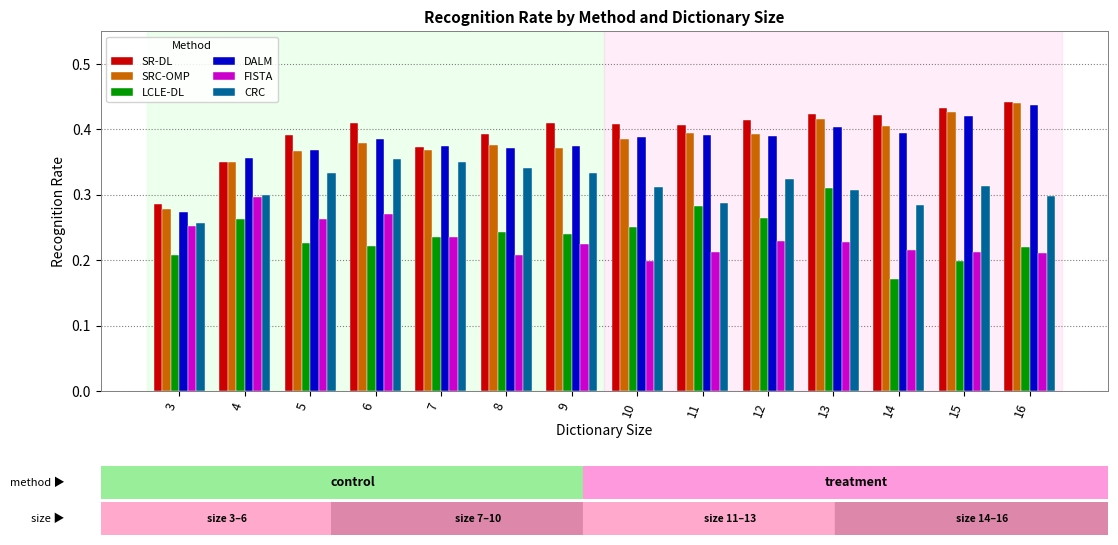

At which category does the chart reach its peak across all series?

16